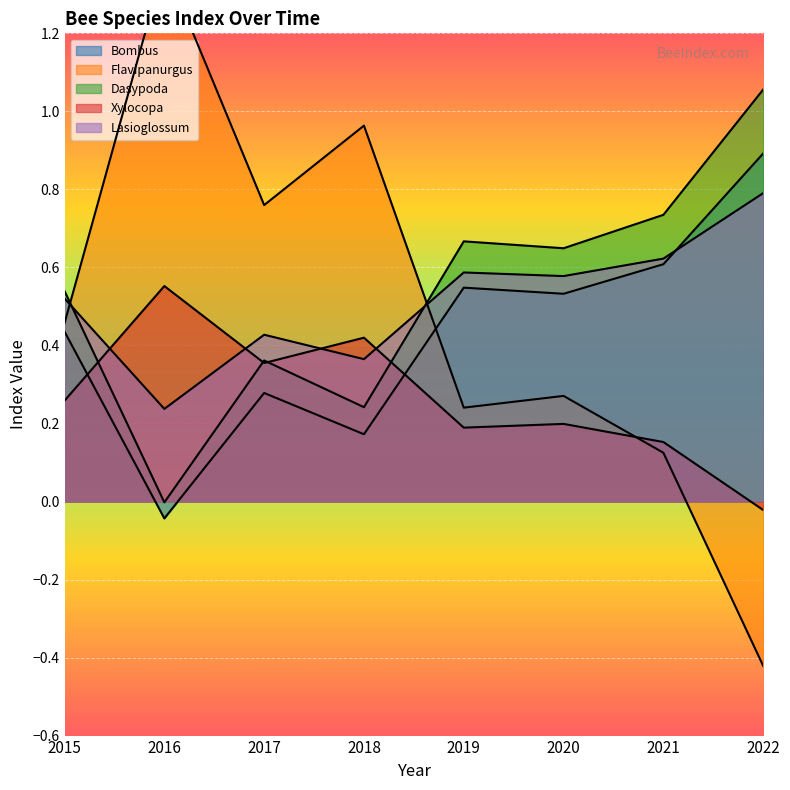

What is the total value across all series at 2015?

2.2